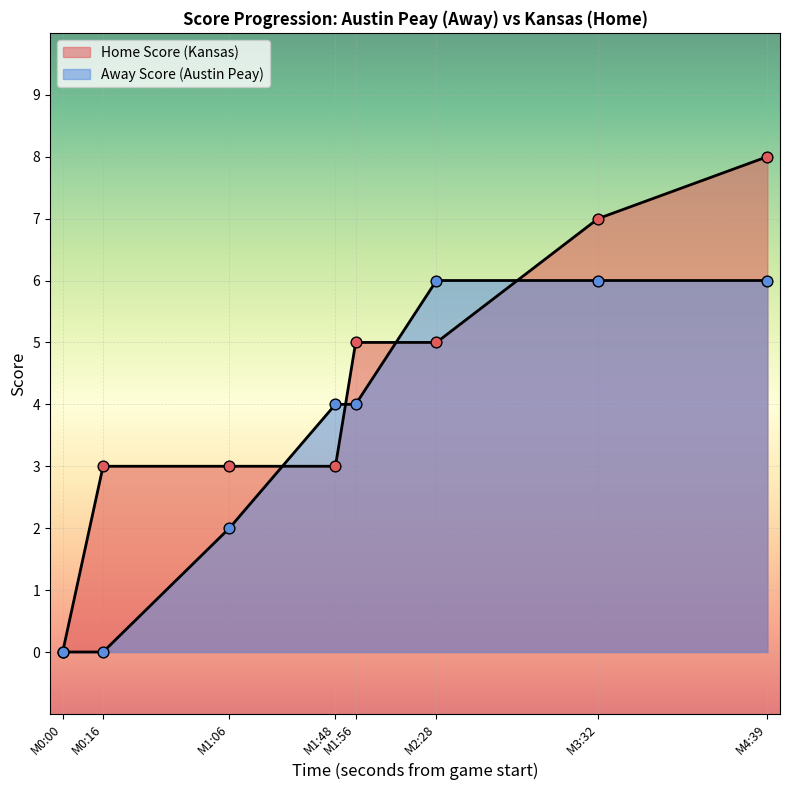

How many lines are shown in the chart?

2